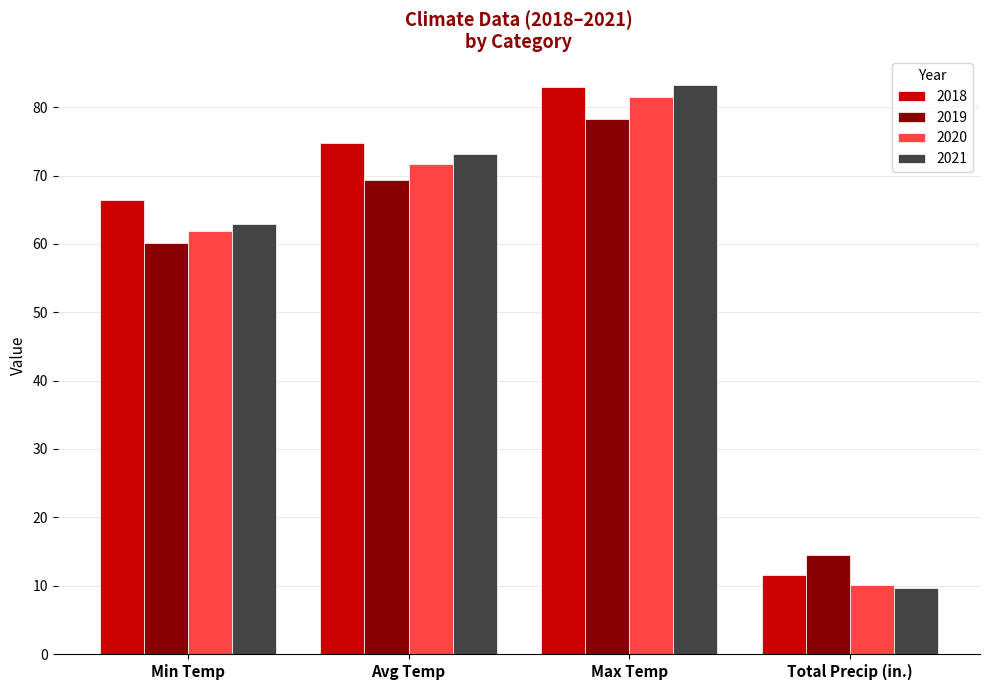

What is the lowest value of the 2021 series?

9.7